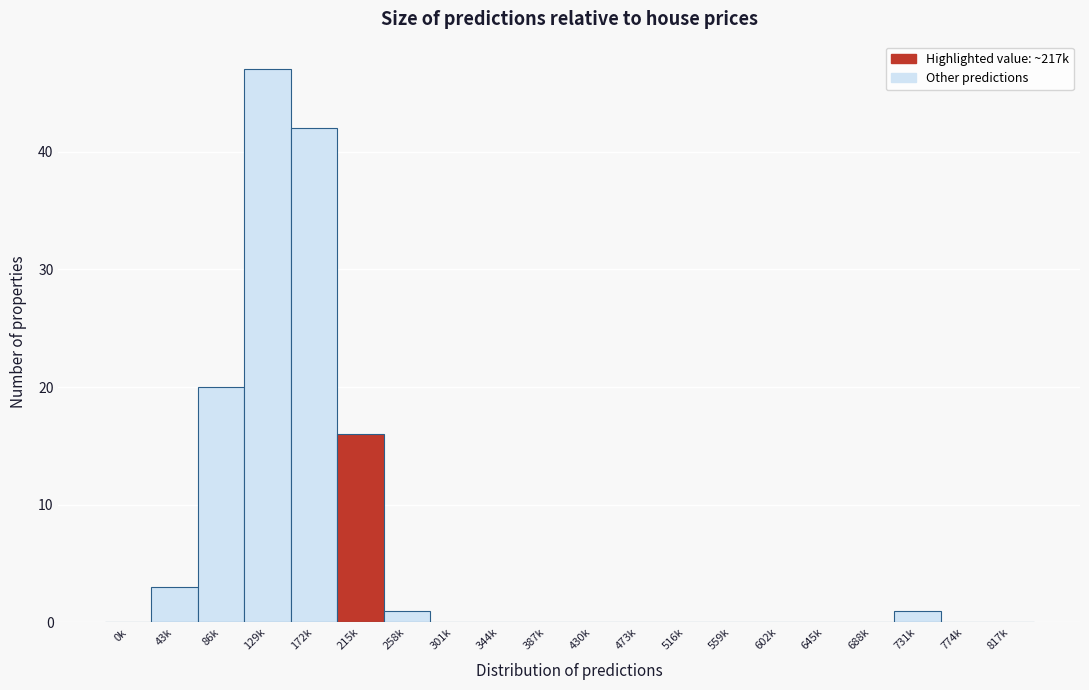

Reading right to left, list all the values displayed in this chart.

817k=0	774k=0	731k=1	688k=0	645k=0	602k=0	559k=0	516k=0	473k=0	430k=0	387k=0	344k=0	301k=0	258k=1	215k=16	172k=42	129k=47	86k=20	43k=3	0k=0